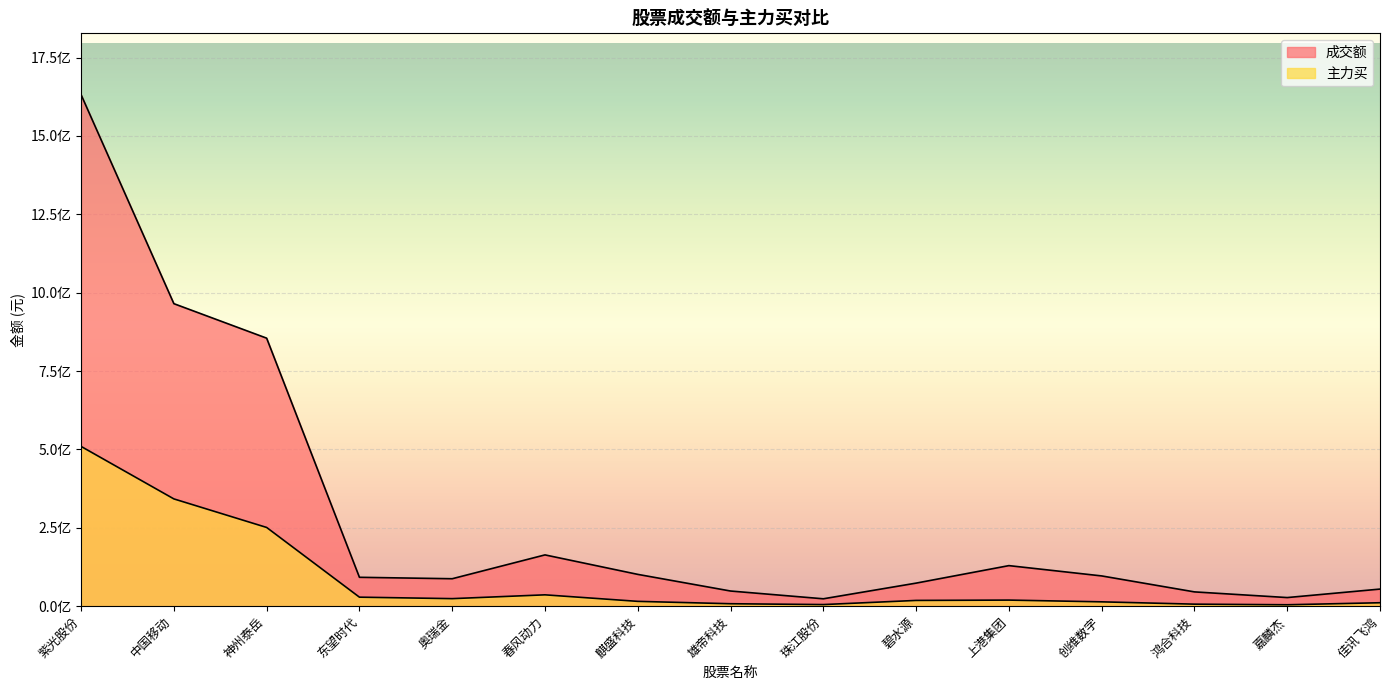

How many lines are shown in the chart?

2